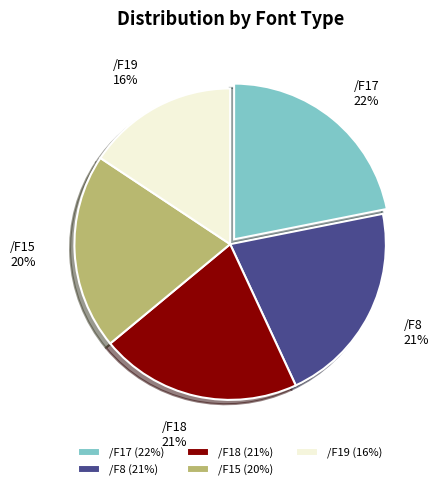

Which category has the biggest portion of the pie?

/F17